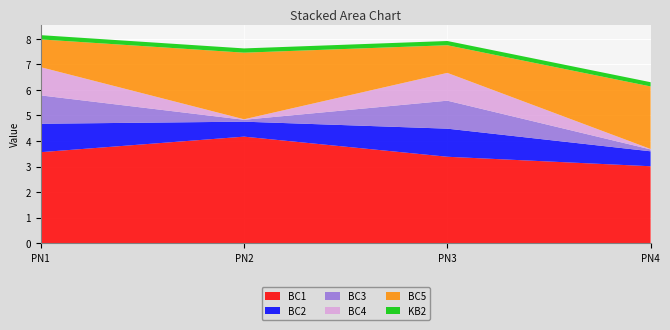

Reading right to left, transcribe all the data shown in this chart.

BC1: PN4=3.0	PN3=3.4	PN2=4.2	PN1=3.6
BC2: PN4=0.6	PN3=1.1	PN2=0.6	PN1=1.1
BC3: PN4=0.1	PN3=1.1	PN2=0.1	PN1=1.1
BC4: PN4=0.0	PN3=1.1	PN2=0.0	PN1=1.1
BC5: PN4=2.4	PN3=1.1	PN2=2.6	PN1=1.1
KB2: PN4=0.2	PN3=0.2	PN2=0.2	PN1=0.2